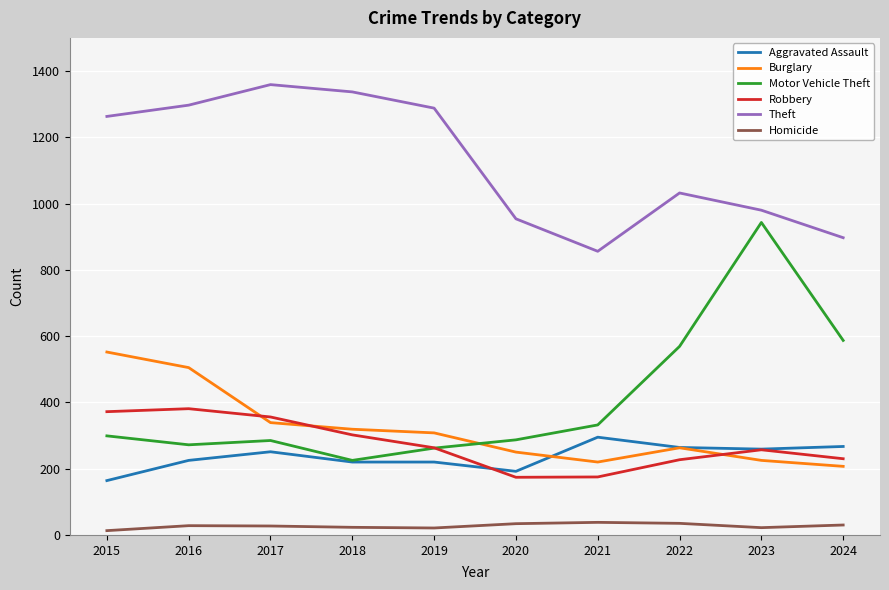

Rank the series by their maximum value, from highest to lowest.

Theft, Motor Vehicle Theft, Burglary, Robbery, Aggravated Assault, Homicide